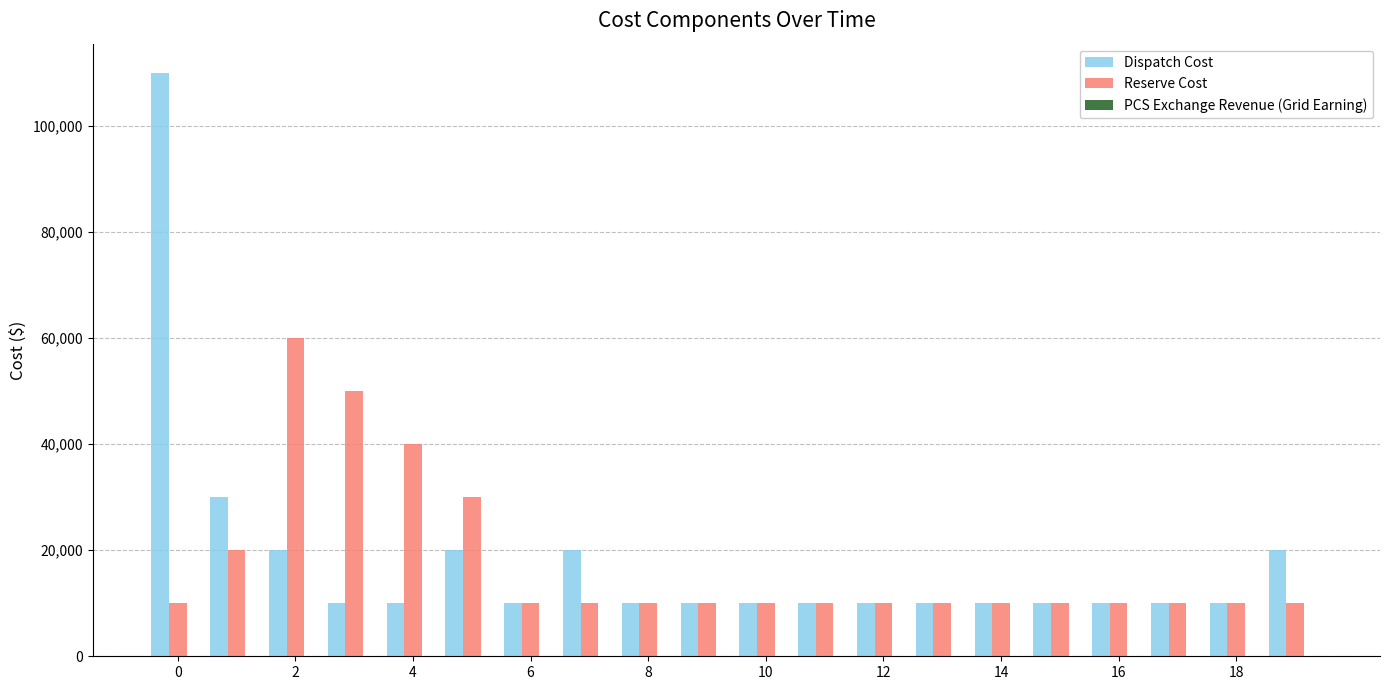

Rank the series by their maximum value, from lowest to highest.

Reserve Cost, Dispatch Cost